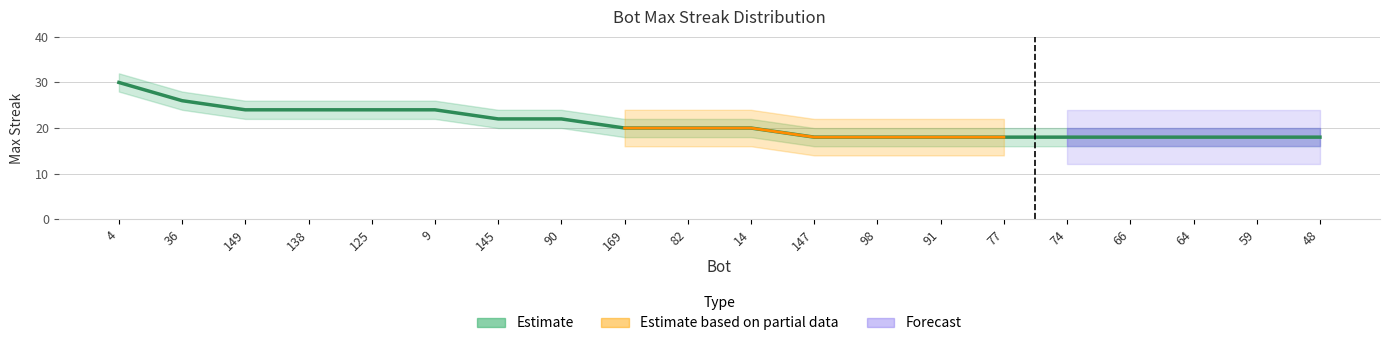

Where is the data nearest to the value 24?

149